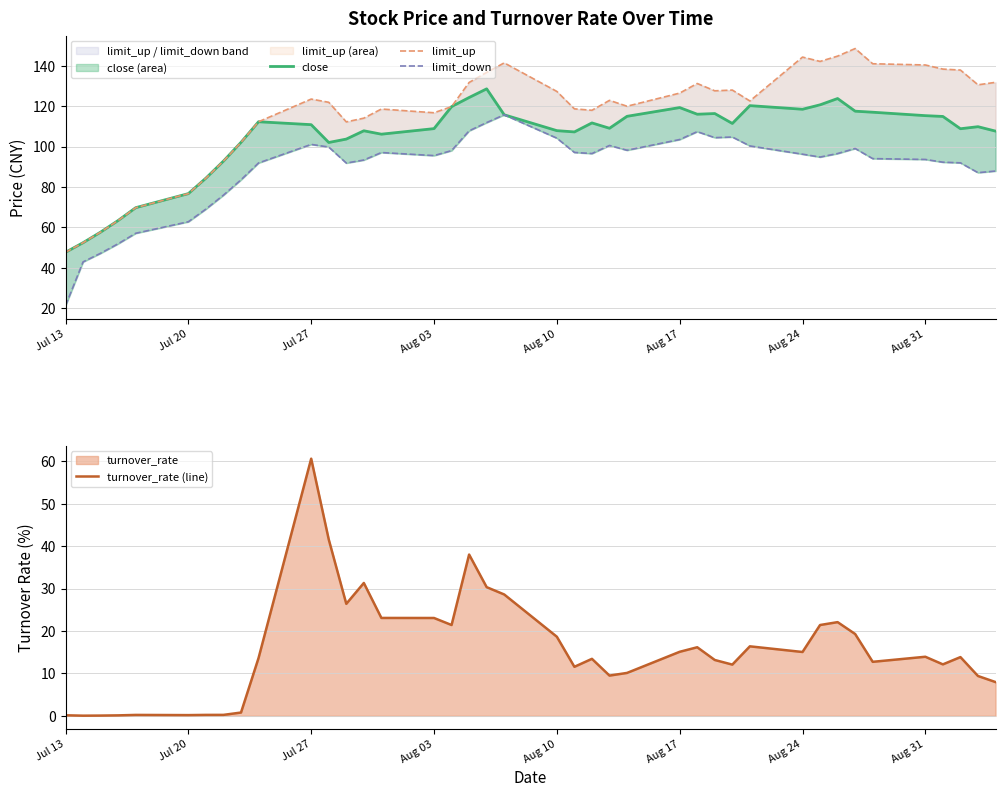

At which label does turnover_rate (line) reach its peak?

Jul 27